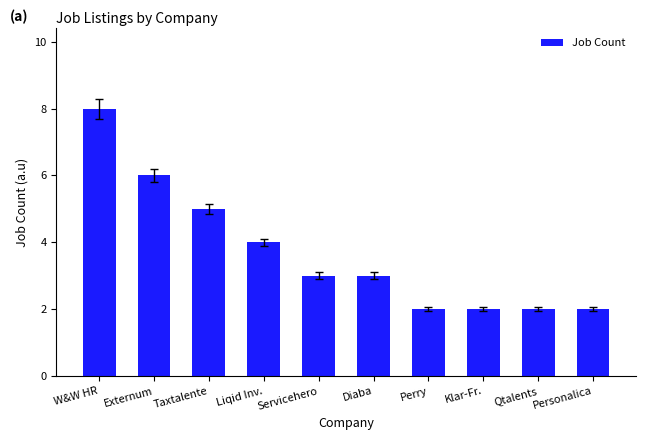

Reading left to right, extract all data points from this chart.

8	6	5	4	3	3	2	2	2	2